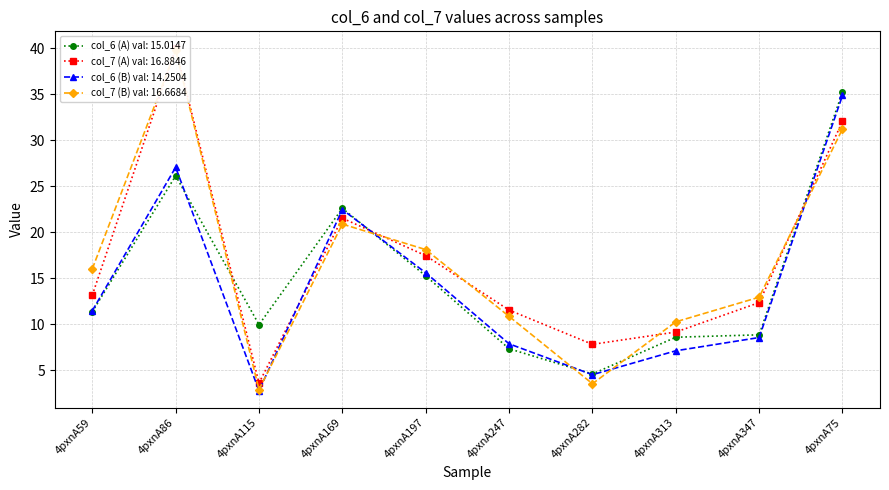

True or false: col_7 (A) has a value of 32.1 at 4pxnA75.

True